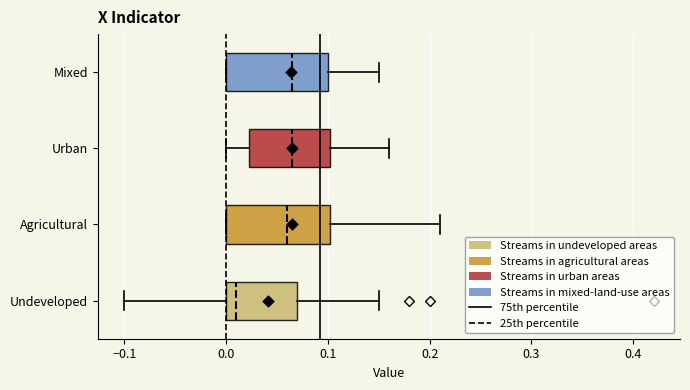

Reading bottom to top, transcribe this box plot: for each box, give where its median line is, the range the box spans, and where its two whiskers end, as read against the x-axis. The values are not printed on the chart, so give them approximately, as read against the axis.

Undeveloped: median 0.01, box 0.00 to 0.07, whiskers -0.10 to 0.15
Agricultural: median 0.06, box 0.00 to 0.10, whiskers 0.00 to 0.21
Urban: median 0.07, box 0.02 to 0.10, whiskers 0.00 to 0.16
Mixed: median 0.07, box 0.00 to 0.10, whiskers 0.00 to 0.15